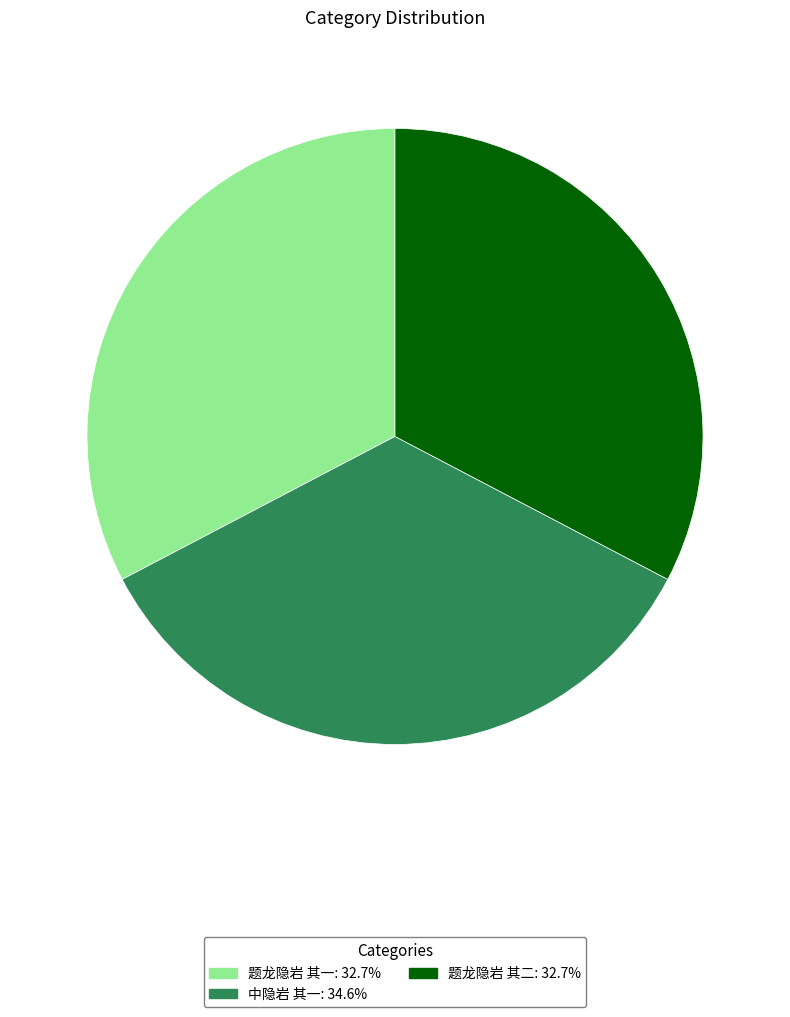

Combined, do 题龙隐岩 其一 and 题龙隐岩 其二 account for over 50%?

Yes